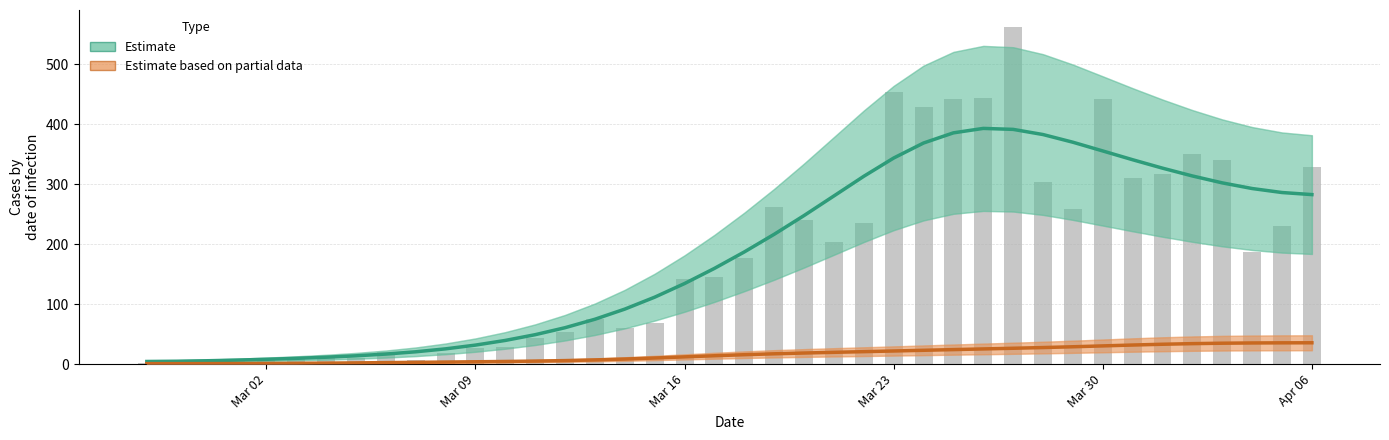

Which category has the lowest value across all series?

Mar 02